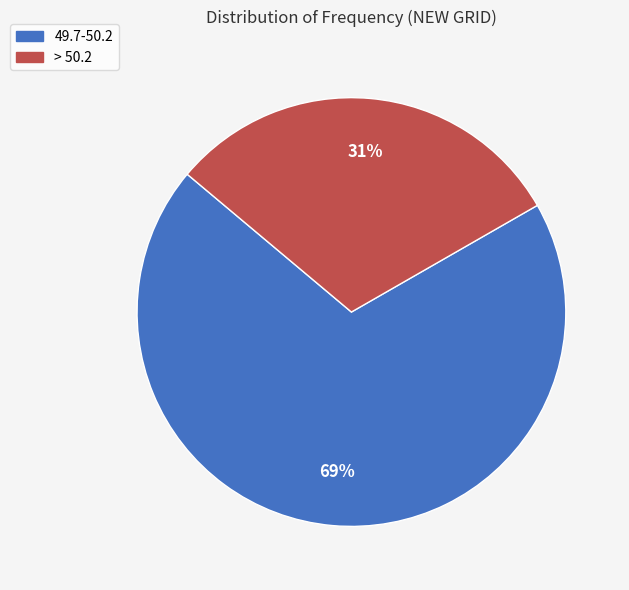

Does 49.7-50.2 represent more than half of the total?

Yes